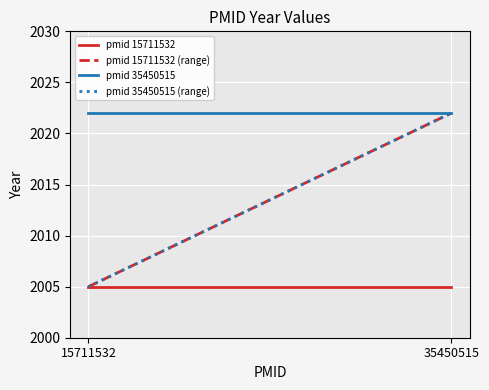

What is the sum of all pmid 15711532 values?

4010